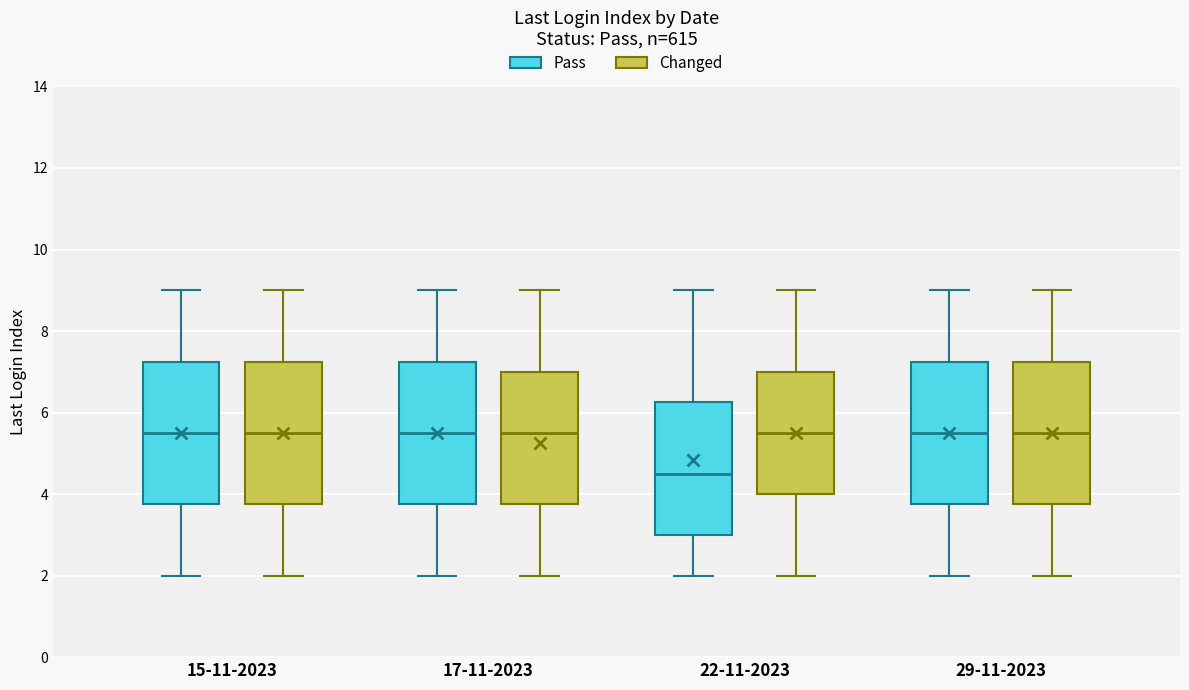

Where does the lower whisker of the box for 15-11-2023 (Changed) end on the y-axis? The values are not printed on the chart, so give them approximately, as read against the axis.

2.0